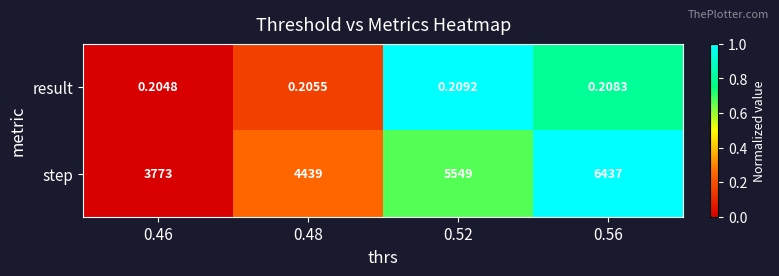

Rank the series by their maximum value, from highest to lowest.

step, result